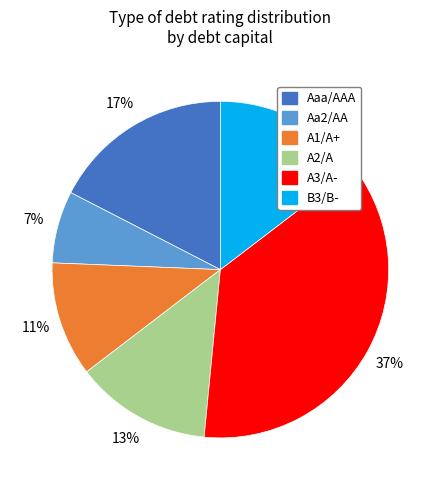

The A3/A- slice represents 14% of the pie. True or false?

False